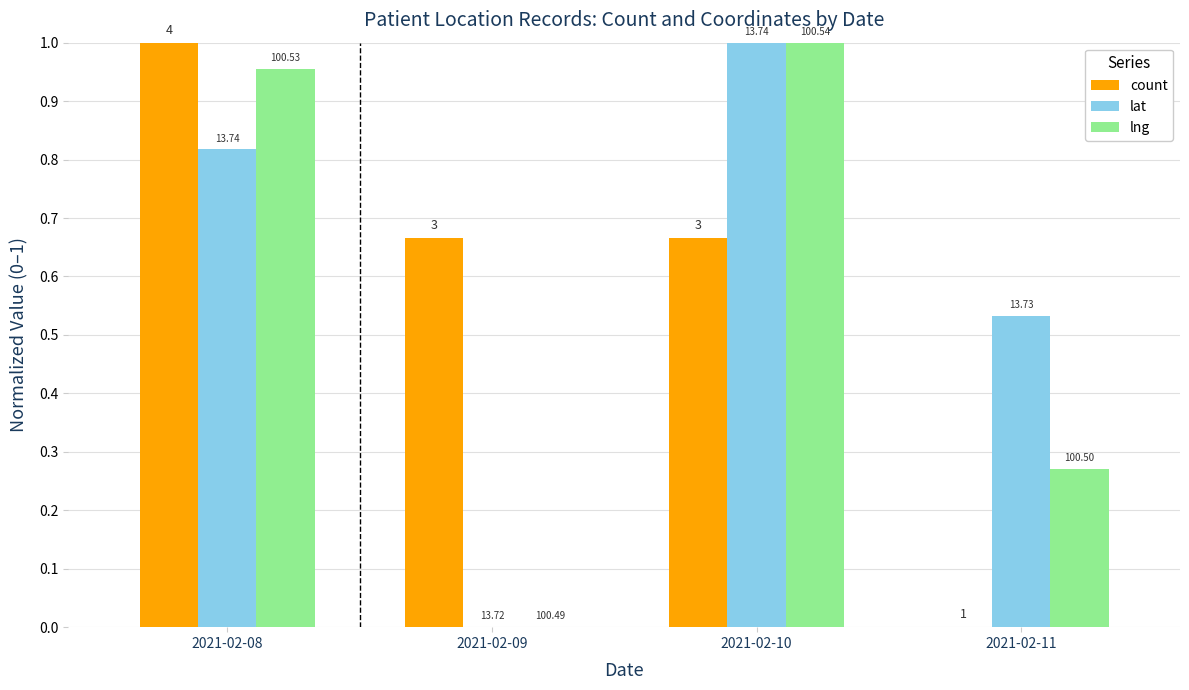

Which has a higher value, 2021-02-10 or 2021-02-08?

2021-02-08